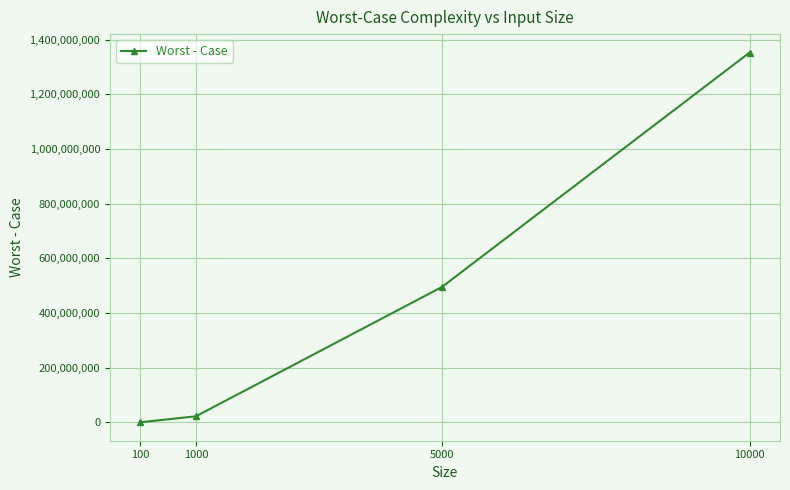

Between 10000 and 1000, which is larger?

10000